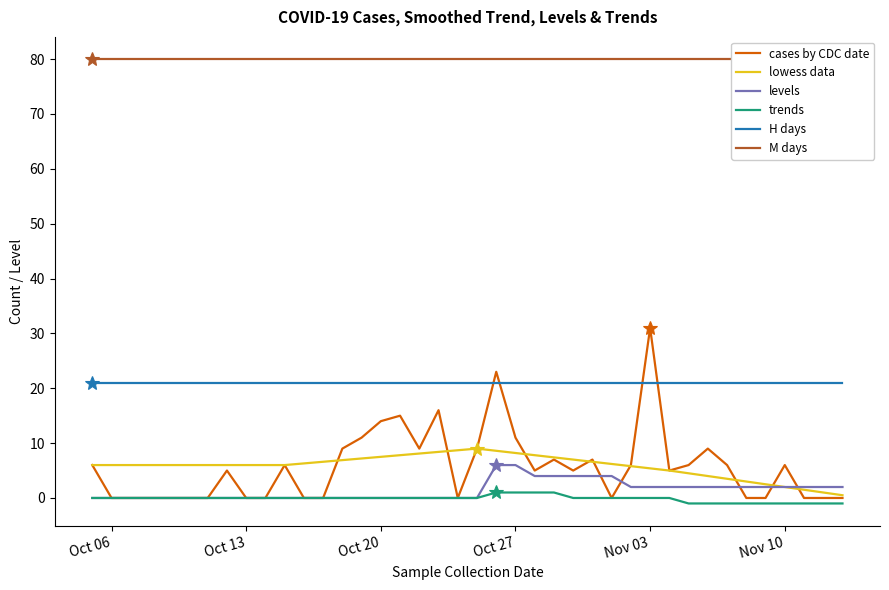

Reading left to right, extract all data points from this chart.

cases by CDC date: 6.0	0.0	0.0	0.0	0.0	0.0	0.0	5.0	0.0	0.0	6.0	0.0	0.0	9.0	11.0	14.0	15.0	9.0	16.0	0.0	9.0	23.0	11.0	5.0	7.0	5.0	7.0	0.0	6.0	31.0	5.0	6.0	9.0	6.0	0.0	0.0	6.0	0.0	0.0	0.0
lowess data: 6.0	6.0	6.0	6.0	6.0	6.0	6.0	6.0	6.0	6.0	6.0	6.3	6.6	6.9	7.2	7.5	7.8	8.1	8.4	8.7	9.0	8.6	8.2	7.8	7.4	7.0	6.6	6.2	5.8	5.4	5.0	4.5	4.0	3.5	3.0	2.5	2.0	1.5	1.0	0.5
levels: 0.0	0.0	0.0	0.0	0.0	0.0	0.0	0.0	0.0	0.0	0.0	0.0	0.0	0.0	0.0	0.0	0.0	0.0	0.0	0.0	0.0	6.0	6.0	4.0	4.0	4.0	4.0	4.0	2.0	2.0	2.0	2.0	2.0	2.0	2.0	2.0	2.0	2.0	2.0	2.0
trends: 0.0	0.0	0.0	0.0	0.0	0.0	0.0	0.0	0.0	0.0	0.0	0.0	0.0	0.0	0.0	0.0	0.0	0.0	0.0	0.0	0.0	1.0	1.0	1.0	1.0	0.0	0.0	0.0	0.0	0.0	0.0	-1.0	-1.0	-1.0	-1.0	-1.0	-1.0	-1.0	-1.0	-1.0
H days: 21.0	21.0	21.0	21.0	21.0	21.0	21.0	21.0	21.0	21.0	21.0	21.0	21.0	21.0	21.0	21.0	21.0	21.0	21.0	21.0	21.0	21.0	21.0	21.0	21.0	21.0	21.0	21.0	21.0	21.0	21.0	21.0	21.0	21.0	21.0	21.0	21.0	21.0	21.0	21.0
M days: 80.0	80.0	80.0	80.0	80.0	80.0	80.0	80.0	80.0	80.0	80.0	80.0	80.0	80.0	80.0	80.0	80.0	80.0	80.0	80.0	80.0	80.0	80.0	80.0	80.0	80.0	80.0	80.0	80.0	80.0	80.0	80.0	80.0	80.0	80.0	80.0	80.0	80.0	80.0	80.0